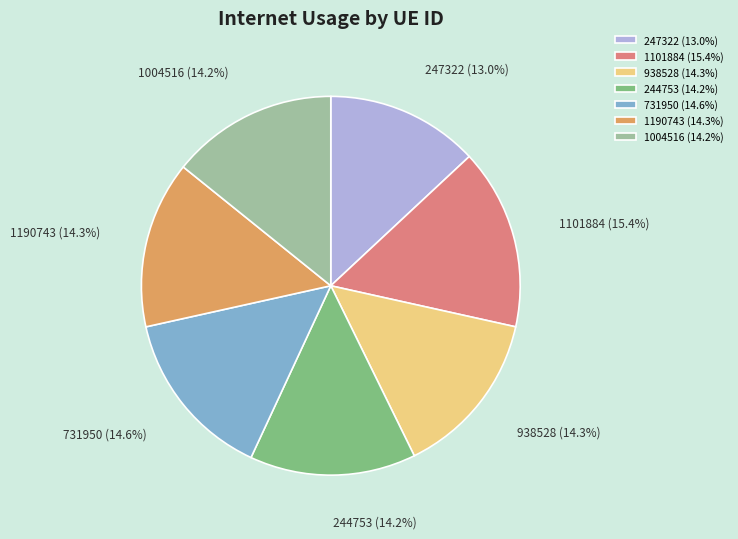

Is it true that 731950 is 15% of the pie?

True